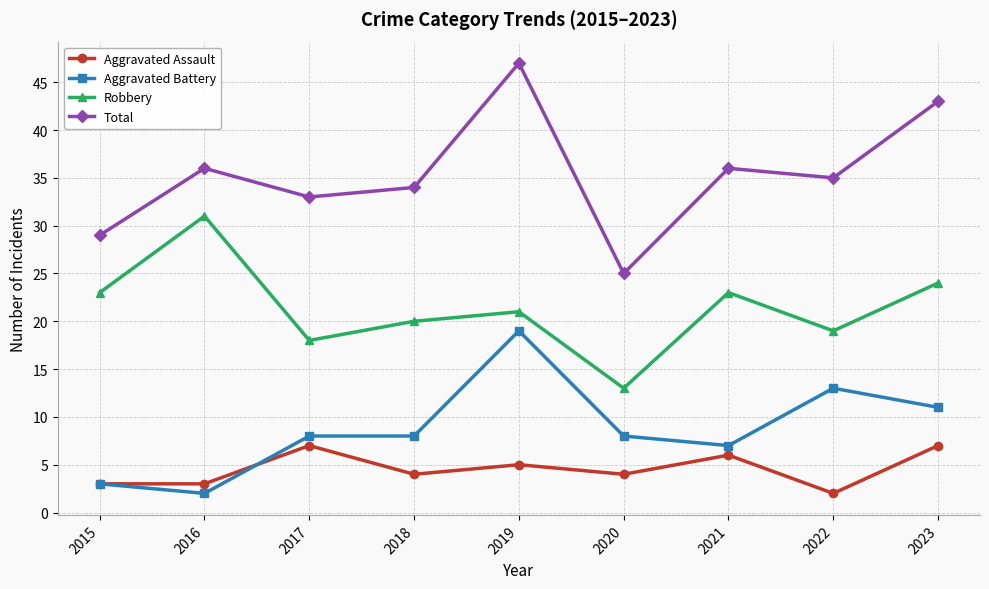

True or false: Aggravated Battery has more than 1 interior local peaks.

True